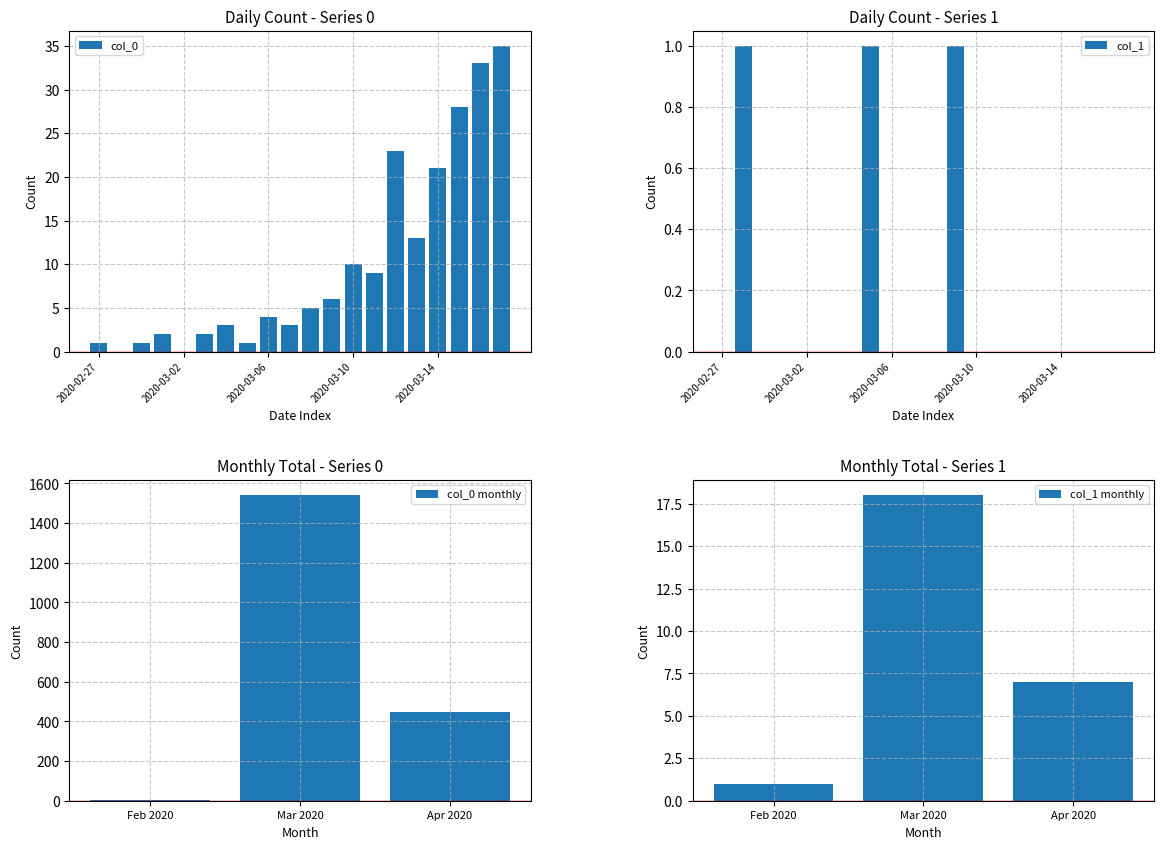

What is the difference between the col_0 values at 2020-03-04 and 2020-03-03?

1